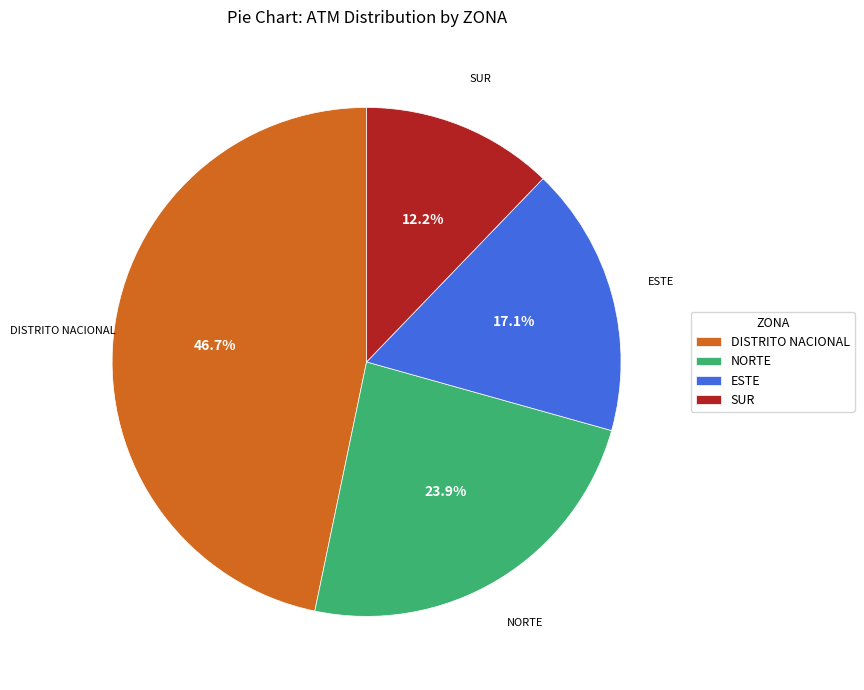

Count the number of slices in the pie.

4